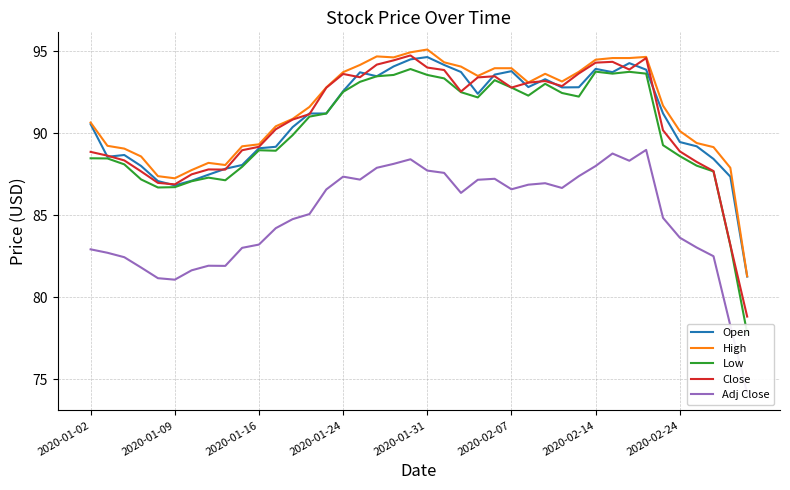

Is it true that Adj Close equals 74.2 at 39?

True